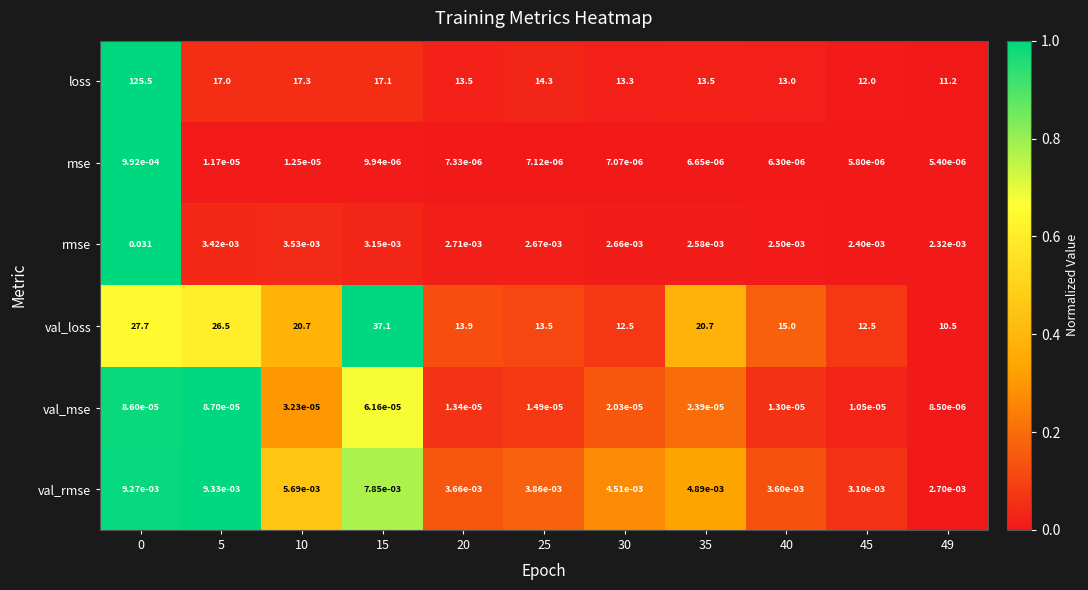

What is the difference between the highest and lowest values at 5?

26.5